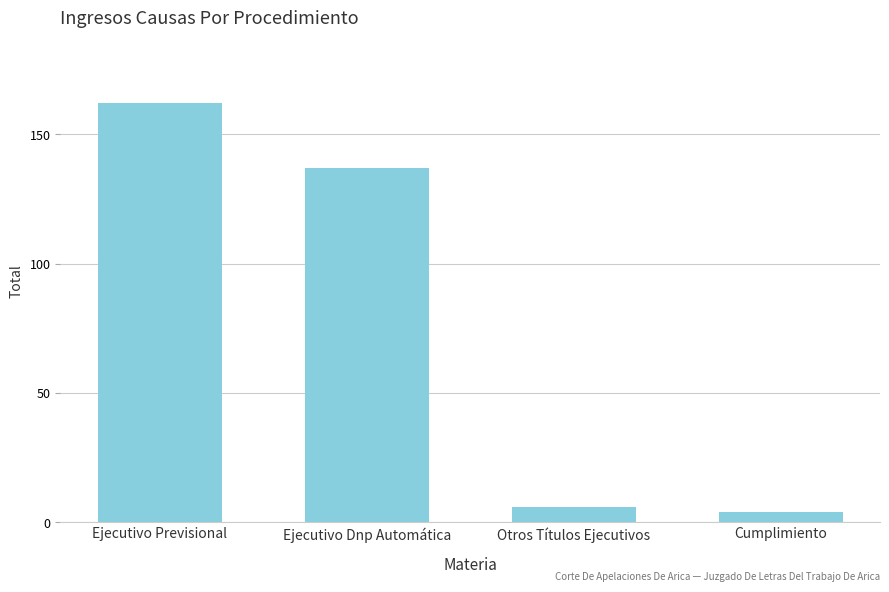

Which has a higher value, Cumplimiento or Ejecutivo Dnp Automática?

Ejecutivo Dnp Automática